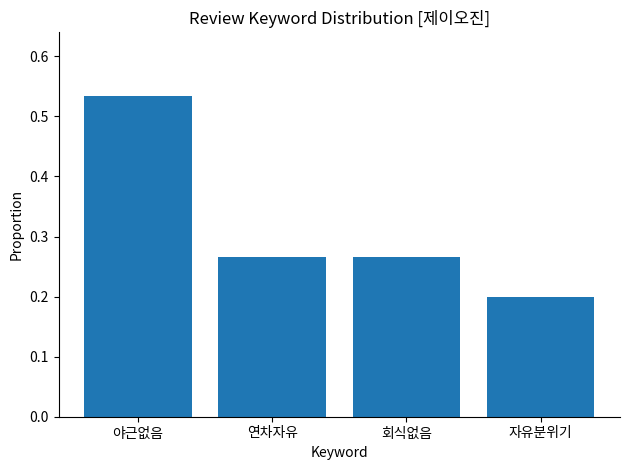

The value at 야근없음 is 0.7. True or false?

False